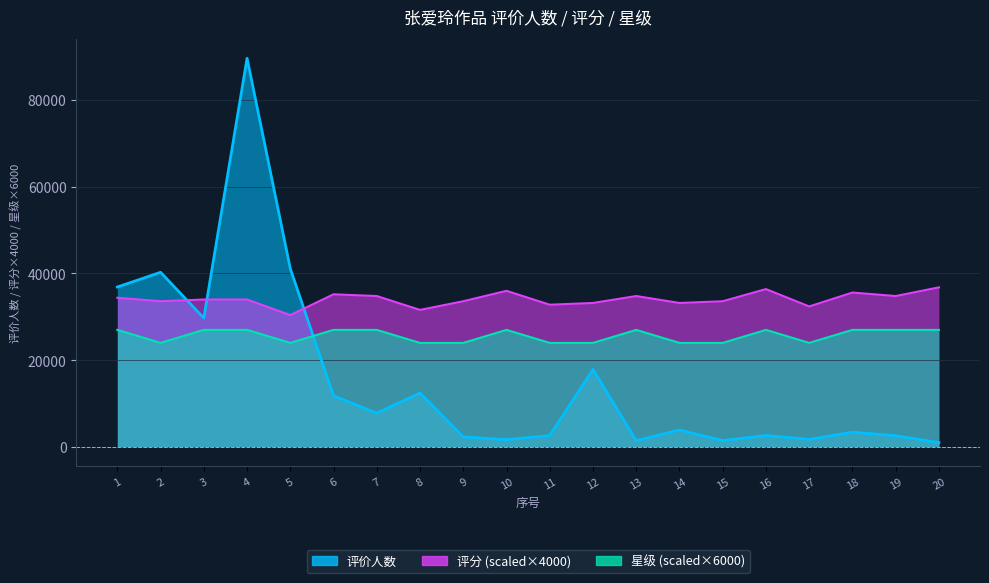

Reading left to right, list all the values displayed in this chart.

评价人数: 1=36880	2=40274	3=29723	4=89593	5=41104	6=11815	7=7802	8=12451	9=2330	10=1710	11=2637	12=17881	13=1486	14=3922	15=1488	16=2657	17=1759	18=3430	19=2610	20=1021
评分: 1=34400	2=33600	3=34000	4=34000	5=30400	6=35200	7=34800	8=31600	9=33600	10=36000	11=32800	12=33200	13=34800	14=33200	15=33600	16=36400	17=32400	18=35600	19=34800	20=36800
星级: 1=27000	2=24000	3=27000	4=27000	5=24000	6=27000	7=27000	8=24000	9=24000	10=27000	11=24000	12=24000	13=27000	14=24000	15=24000	16=27000	17=24000	18=27000	19=27000	20=27000